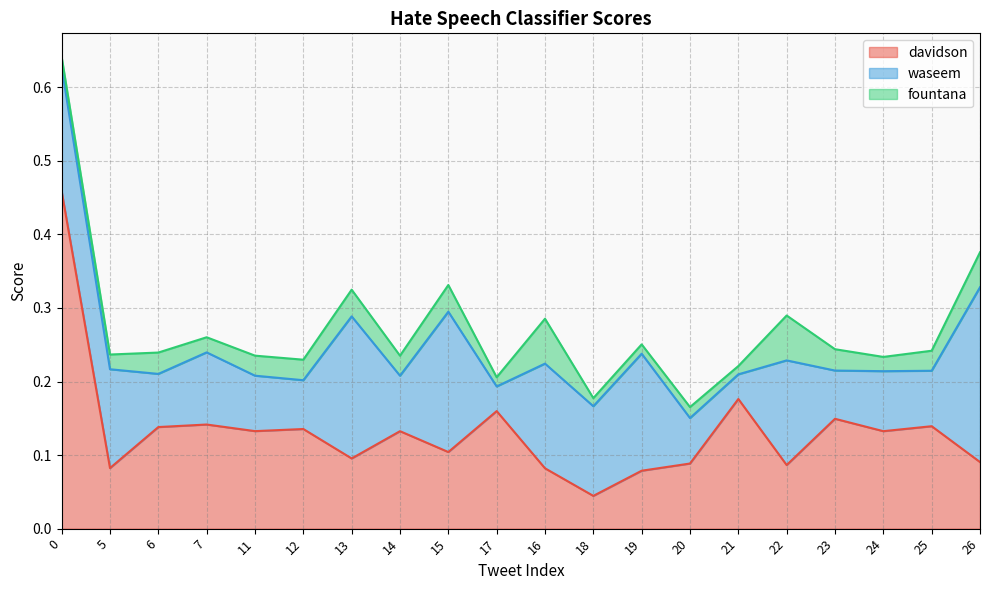

What position from the left is 18?

12